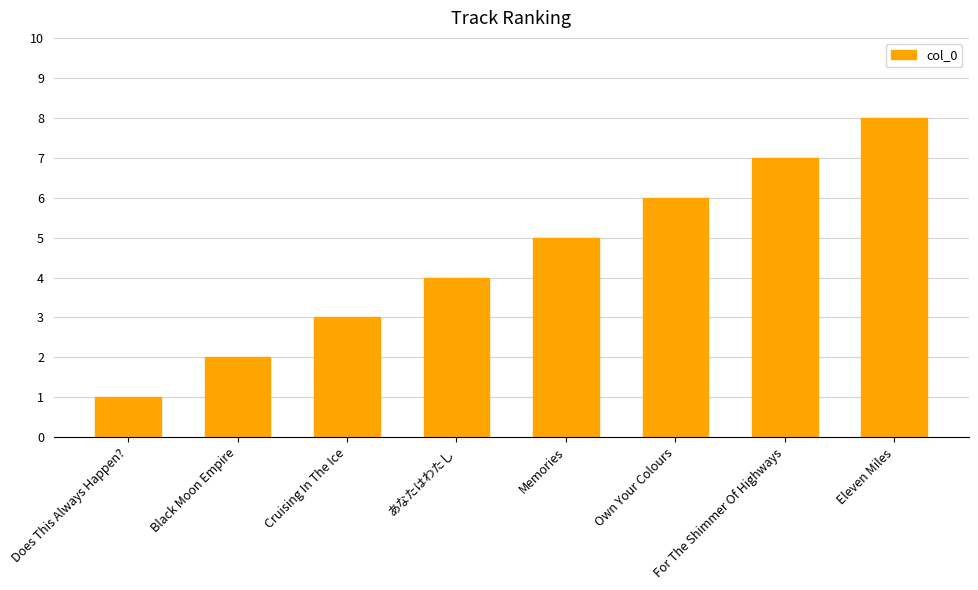

Count the values in the range 3 to 7.

5